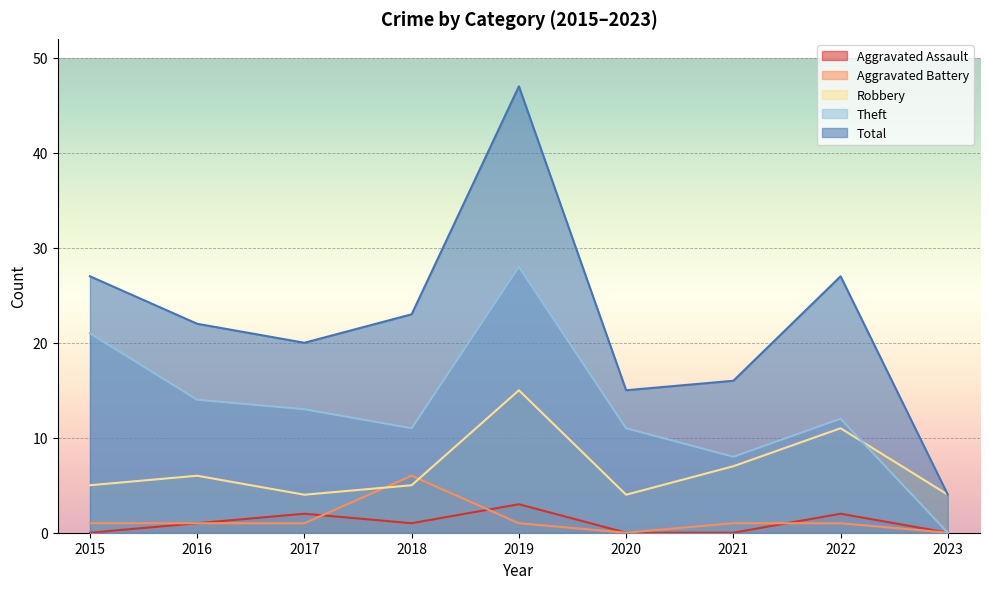

Is it true that Aggravated Battery equals 2 at 2015?

False